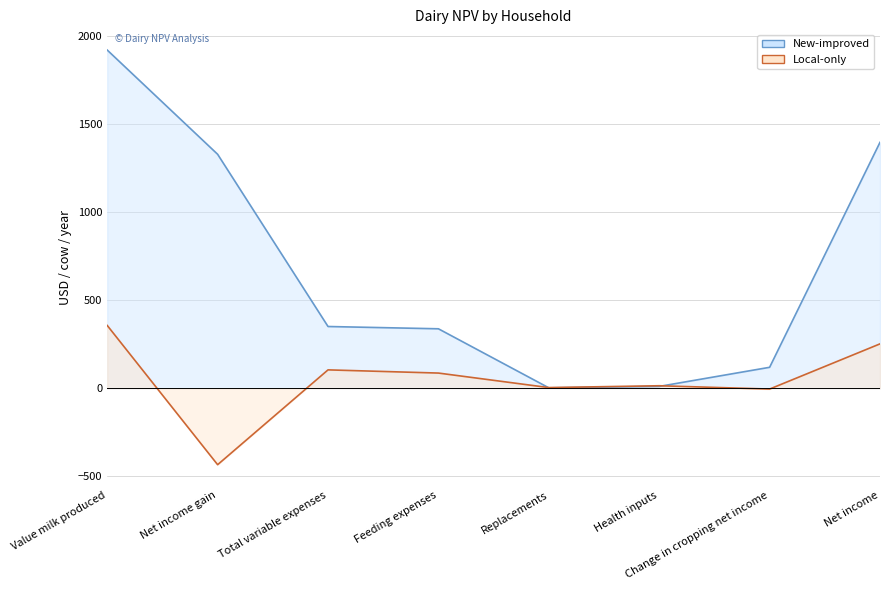

What is the approximate value of Local-only line at Total variable expenses?

104.5